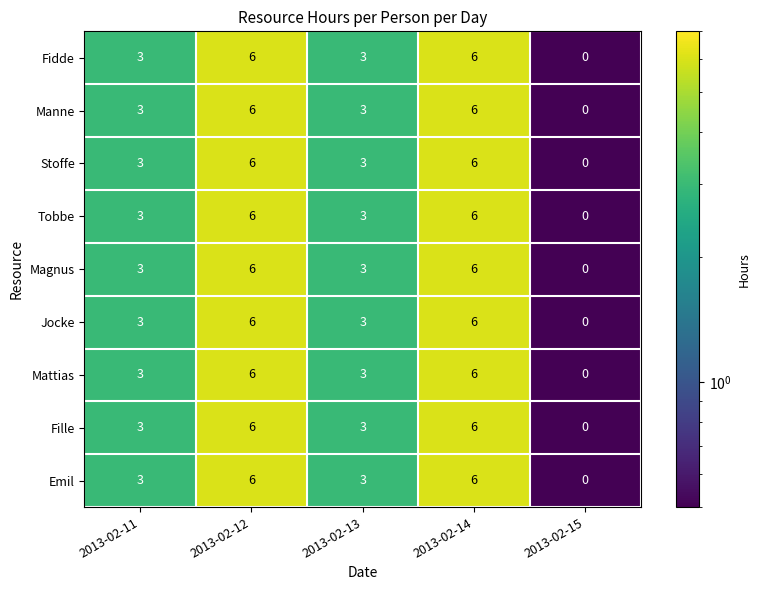

At how many categories does at least one series exceed 1?

4